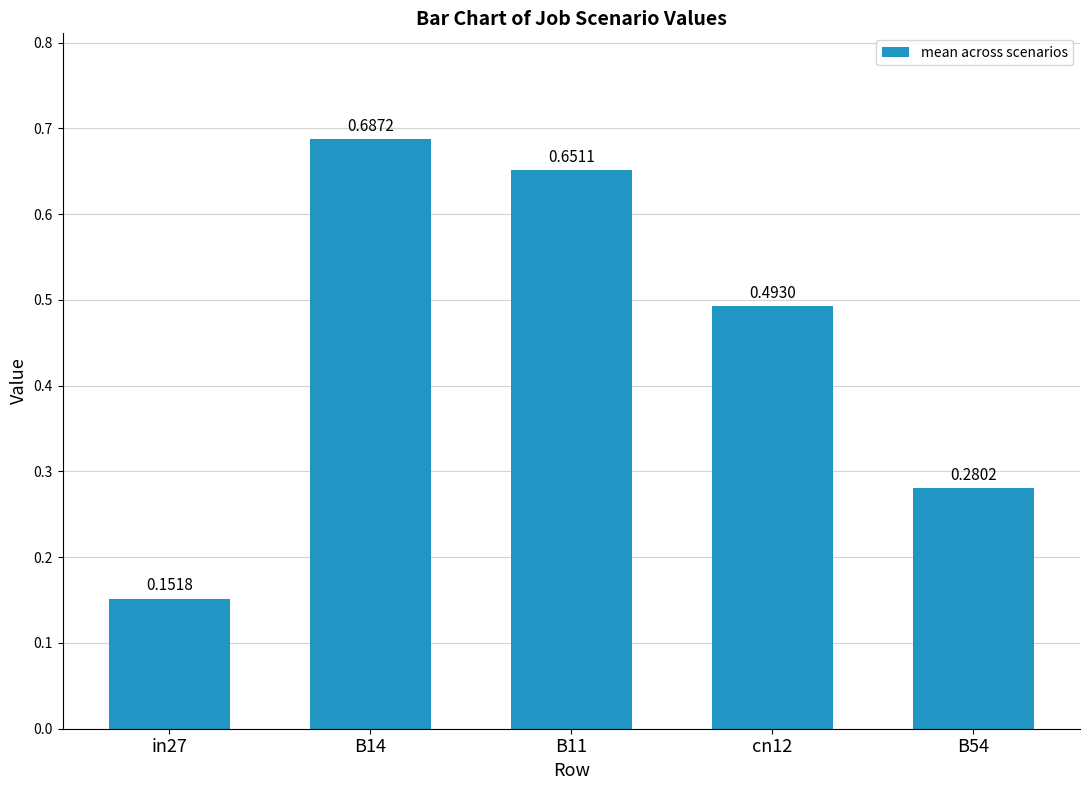

Between B54 and cn12, which is larger?

cn12